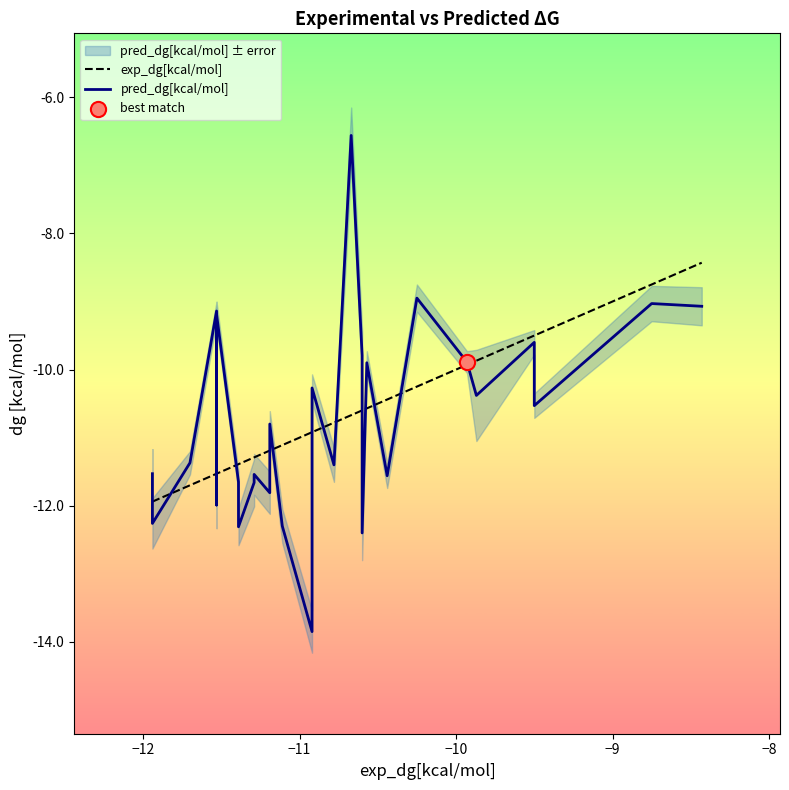

Which series contains the lowest Y value?

pred_dg[kcal/mol]